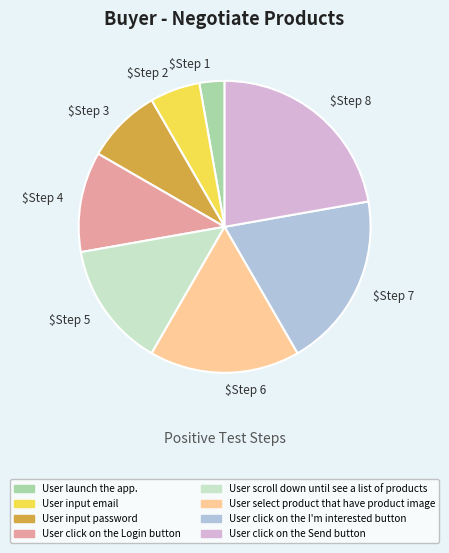

True or false: $Step 3 accounts for 8% of the total.

True